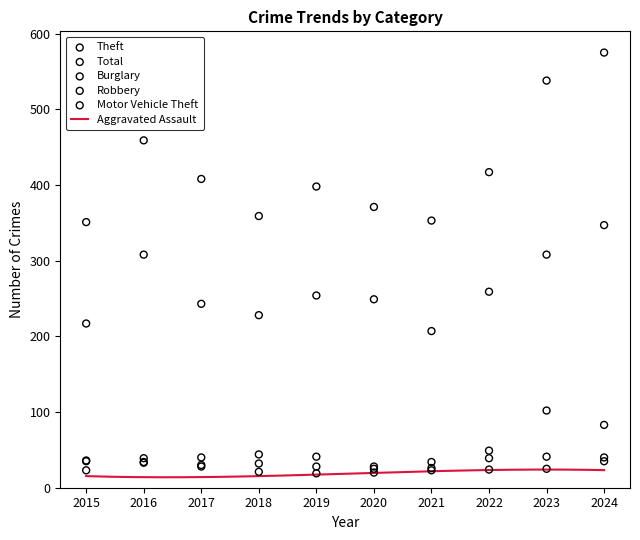

Is the value of Theft at 2023 greater than the value of Total at 2022?

No